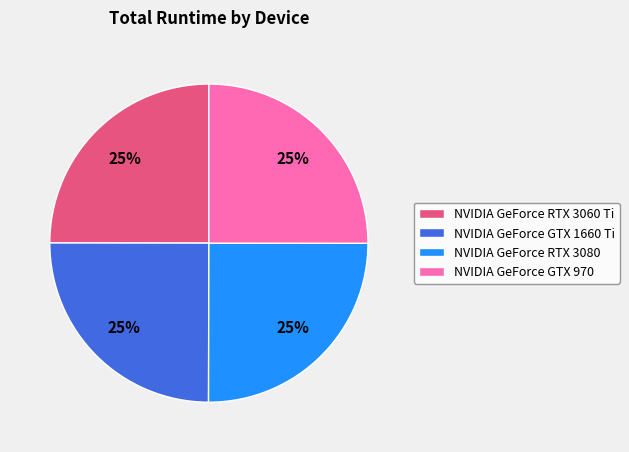

What is the ratio of the value at NVIDIA GeForce RTX 3080 to the value at NVIDIA GeForce GTX 1660 Ti?

1.0